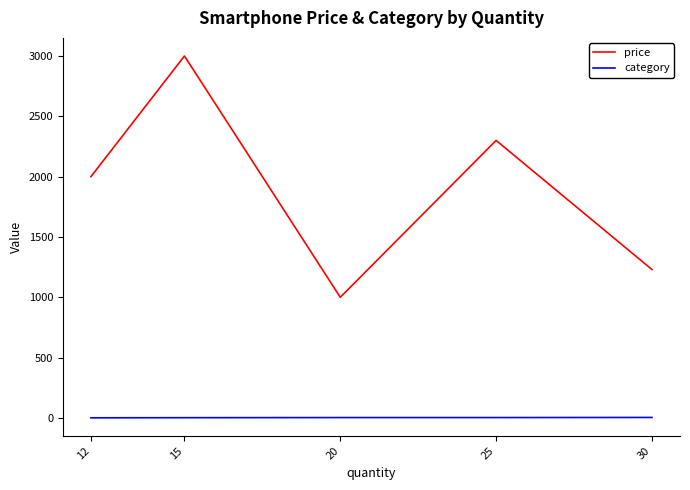

Which series changed the most between 12 and 20?

price